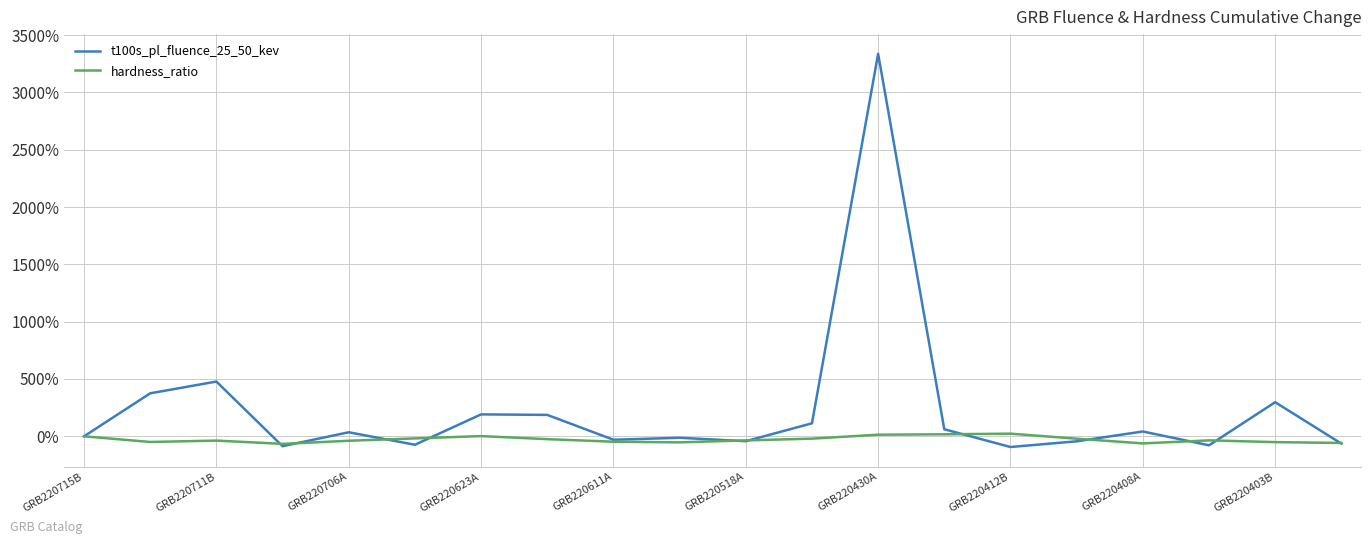

What are all the series names shown in the legend?

t100s_pl_fluence_25_50_kev, hardness_ratio